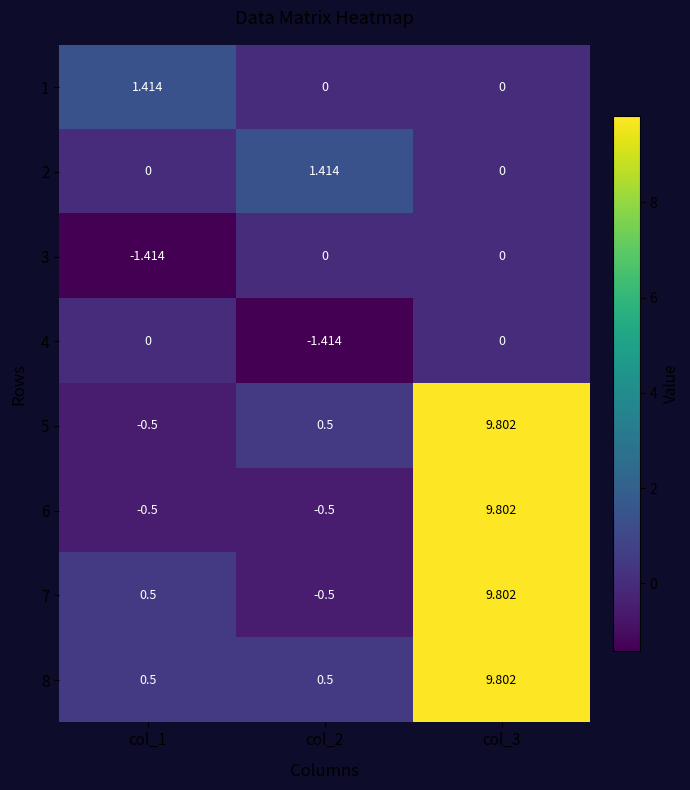

Count the number of data series in this chart.

8